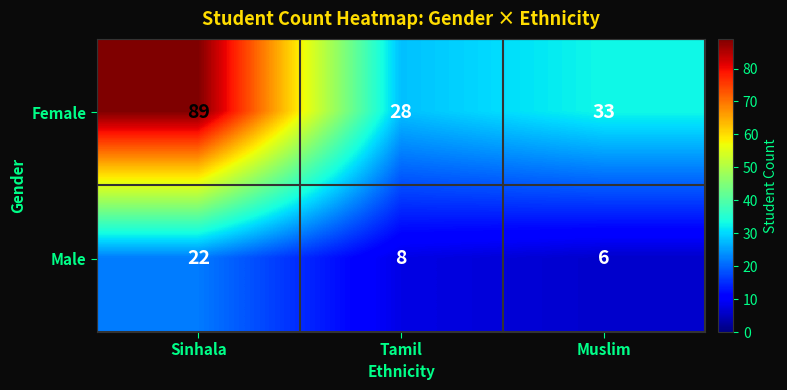

Which series has the largest total across all categories?

Female